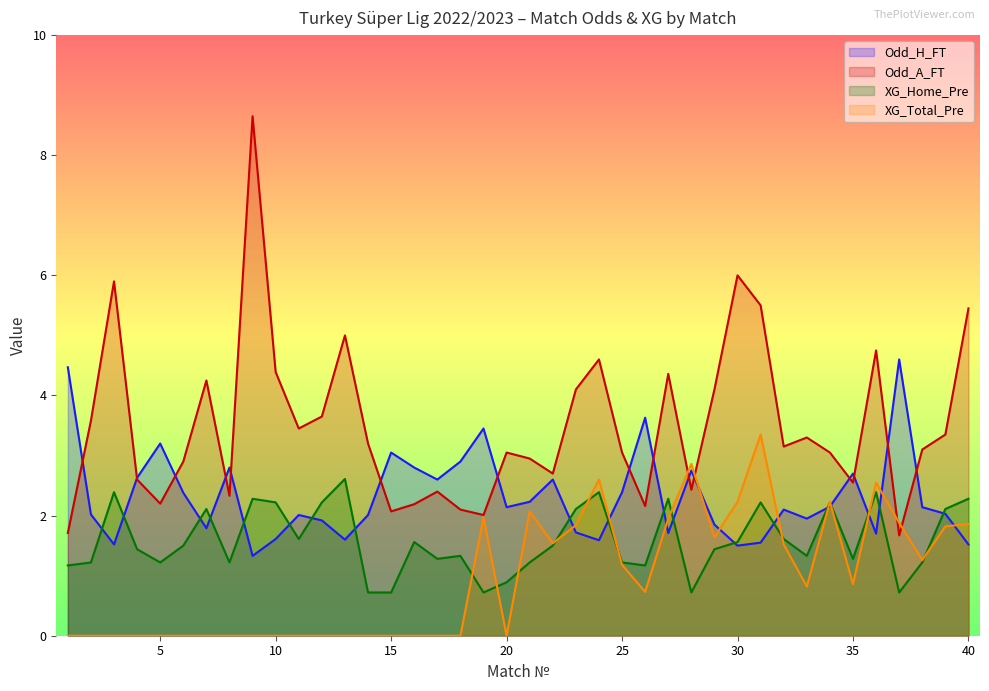

Reading left to right, extract all data points from this chart.

Odd_H_FT: 4.5	2.0	1.5	2.6	3.2	2.4	1.8	2.8	1.3	1.6	2.0	1.9	1.6	2.0	3.0	2.8	2.6	2.9	3.5	2.1	2.2	2.6	1.7	1.6	2.4	3.6	1.7	2.8	1.9	1.5	1.6	2.1	1.9	2.1	2.7	1.7	4.6	2.1	2.0	1.5
Odd_A_FT: 1.7	3.6	5.9	2.6	2.2	2.9	4.2	2.3	8.7	4.4	3.5	3.6	5.0	3.2	2.1	2.2	2.4	2.1	2.0	3.0	3.0	2.7	4.1	4.6	3.0	2.2	4.4	2.4	4.1	6.0	5.5	3.1	3.3	3.0	2.5	4.8	1.7	3.1	3.4	5.5
XG_Home_Pre: 1.2	1.2	2.4	1.4	1.2	1.5	2.1	1.2	2.3	2.2	1.6	2.2	2.6	0.7	0.7	1.6	1.3	1.3	0.7	0.9	1.2	1.5	2.1	2.4	1.2	1.2	2.3	0.7	1.4	1.6	2.2	1.6	1.3	2.2	1.3	2.4	0.7	1.2	2.1	2.3
XG_Total_Pre: 0.0	0.0	0.0	0.0	0.0	0.0	0.0	0.0	0.0	0.0	0.0	0.0	0.0	0.0	0.0	0.0	0.0	0.0	2.0	0.0	2.1	1.5	1.8	2.6	1.2	0.7	1.9	2.9	1.6	2.2	3.4	1.5	0.8	2.2	0.9	2.5	1.9	1.3	1.8	1.9